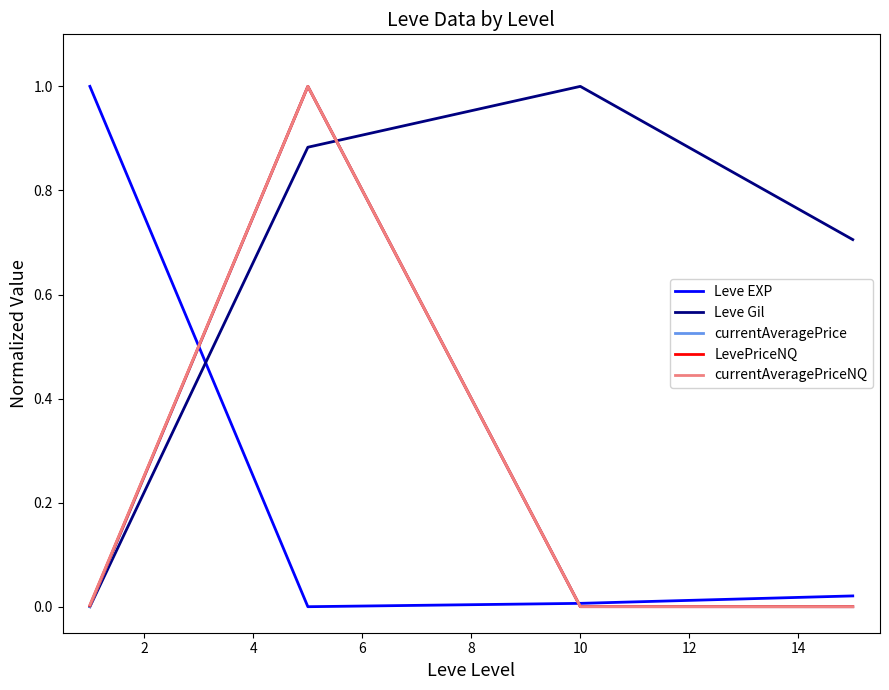

How many lines are shown in the chart?

5